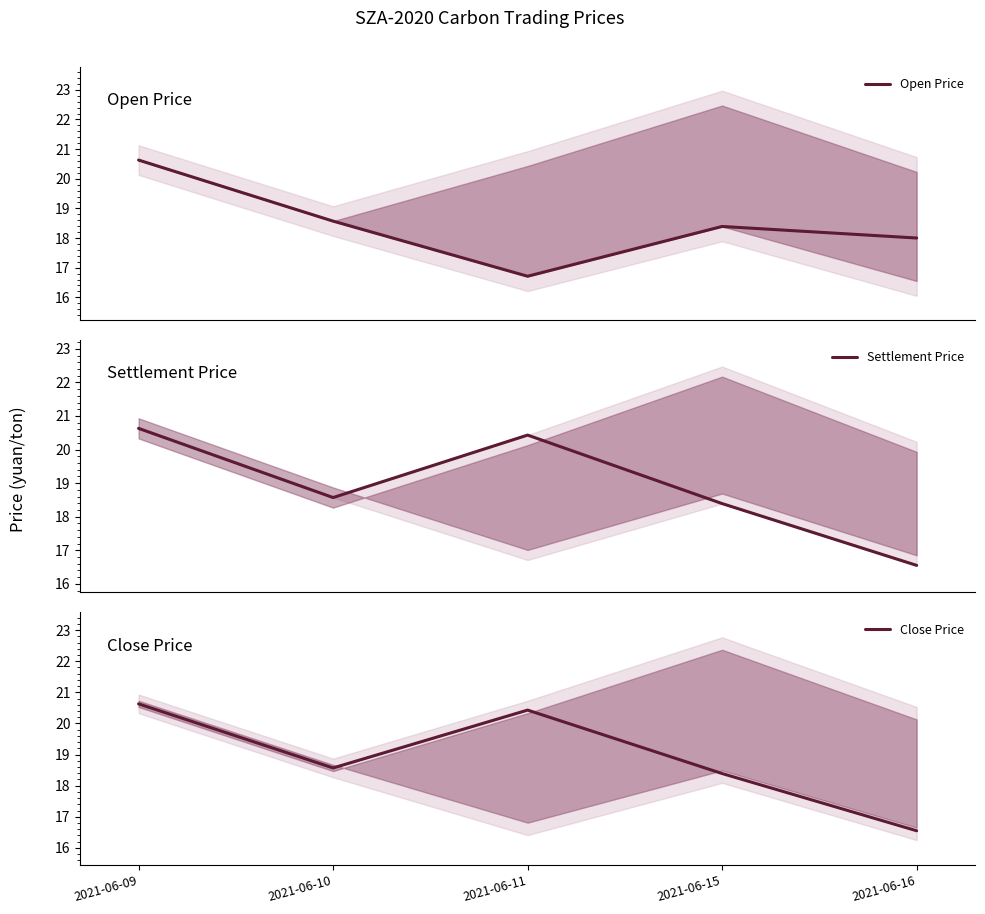

True or false: Close Price and Settlement Price cross at least once.

False